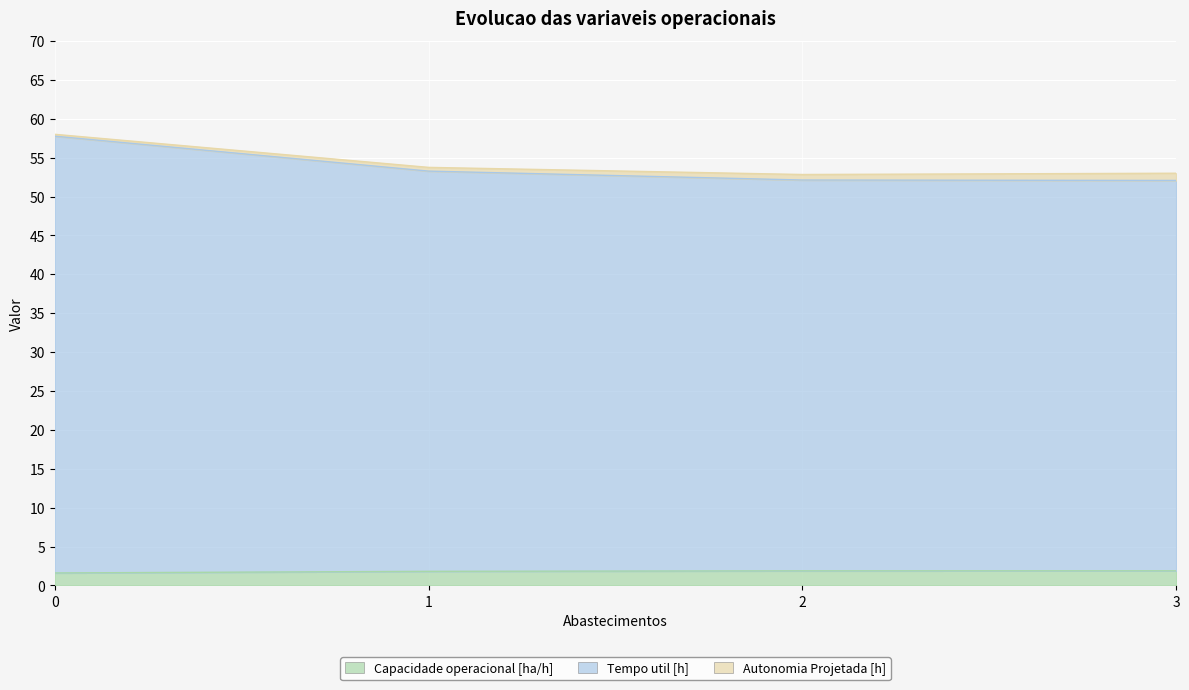

True or false: Tempo util [h] has more than 0 points higher than both neighbors.

False